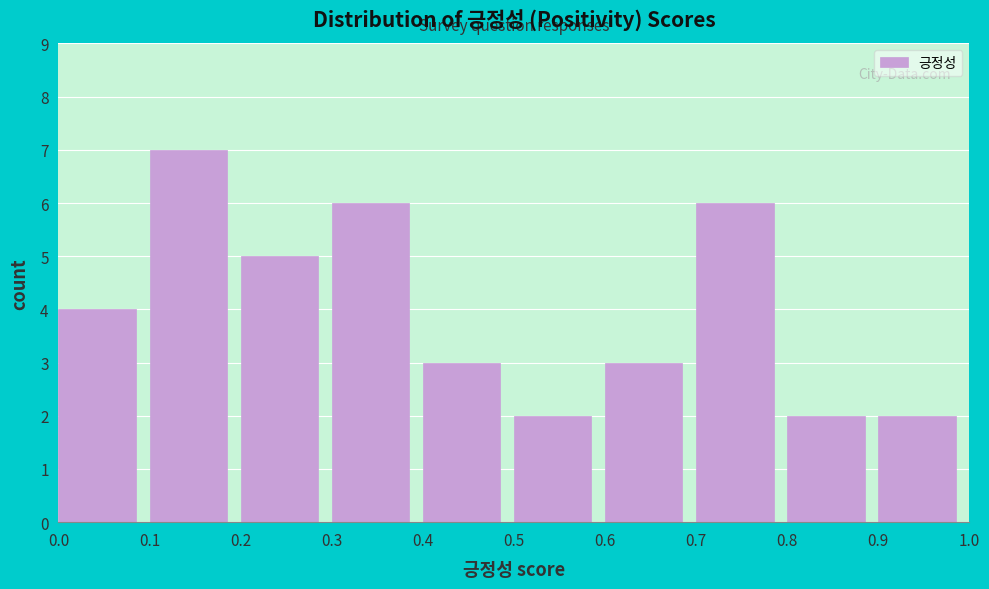

Which range on the x-axis has the tallest bar?

0.1 to 0.2